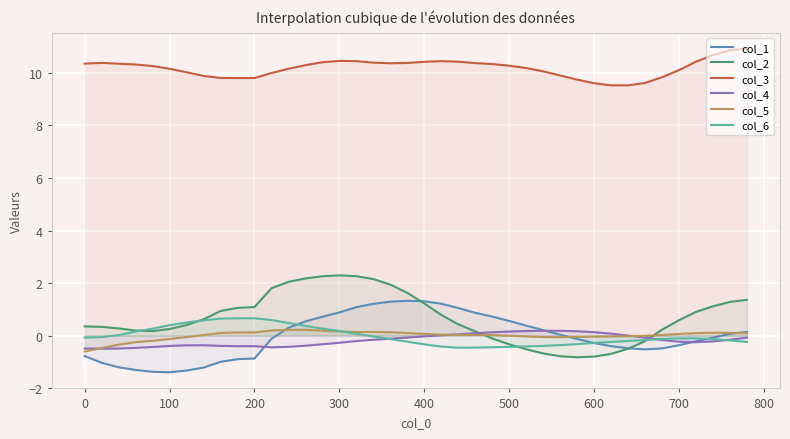

How many positive values does the col_1 series have?

19